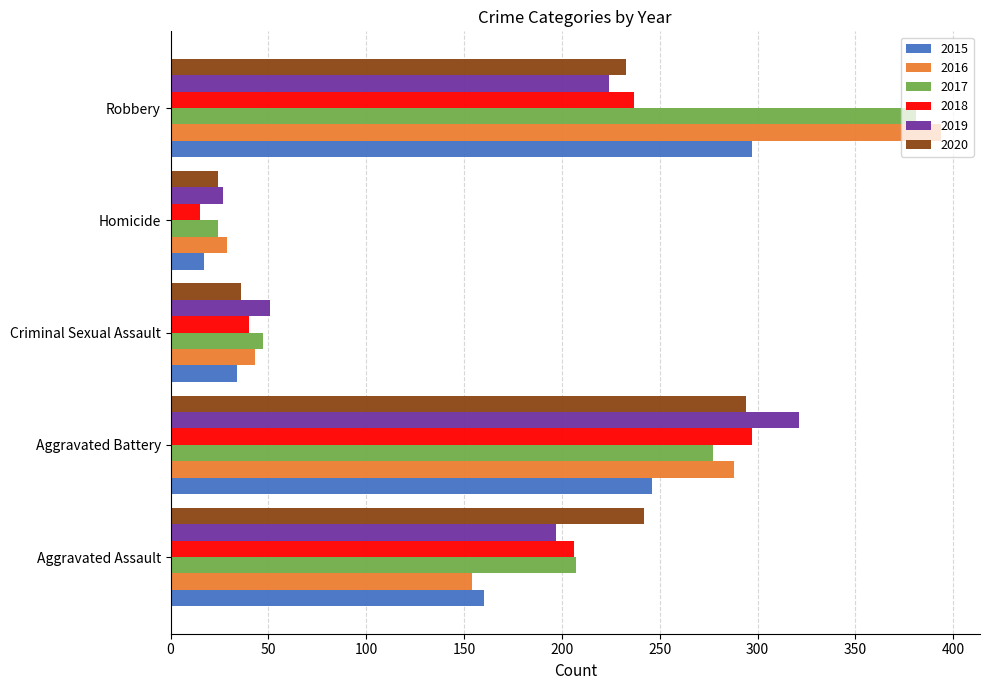

What is the smallest value displayed?

15